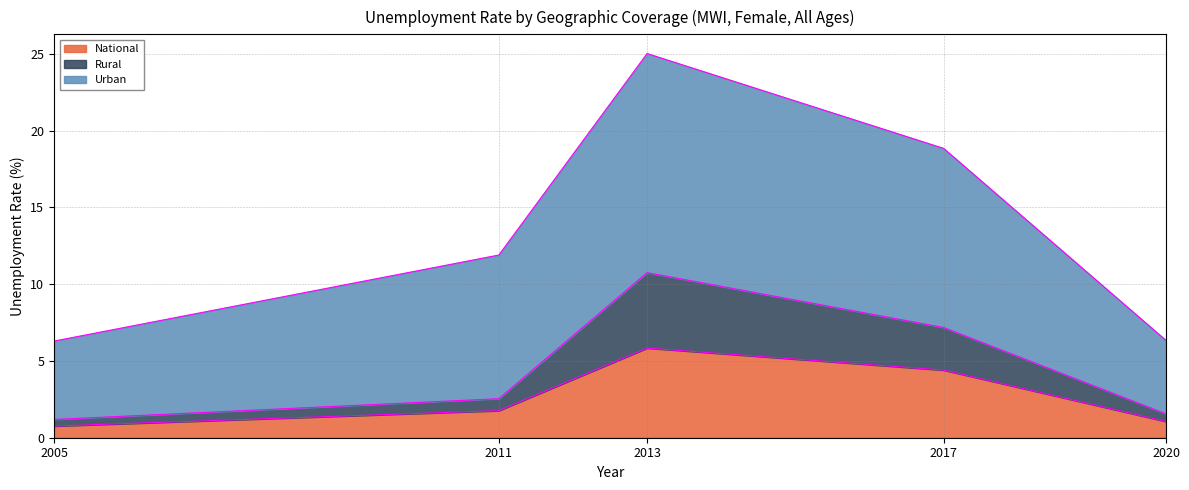

Where is the first local maximum for Urban?

2013